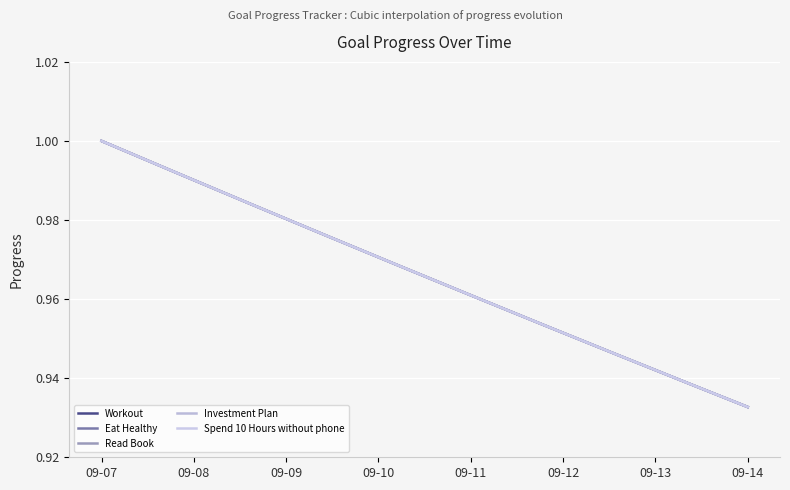

Does the chart have visible grid lines?

Yes